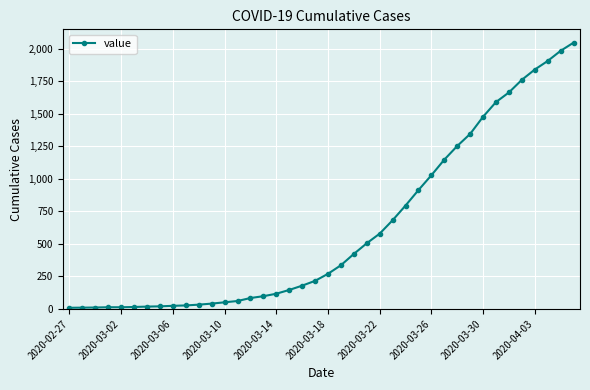

What is the difference between the maximum and minimum values?

2039